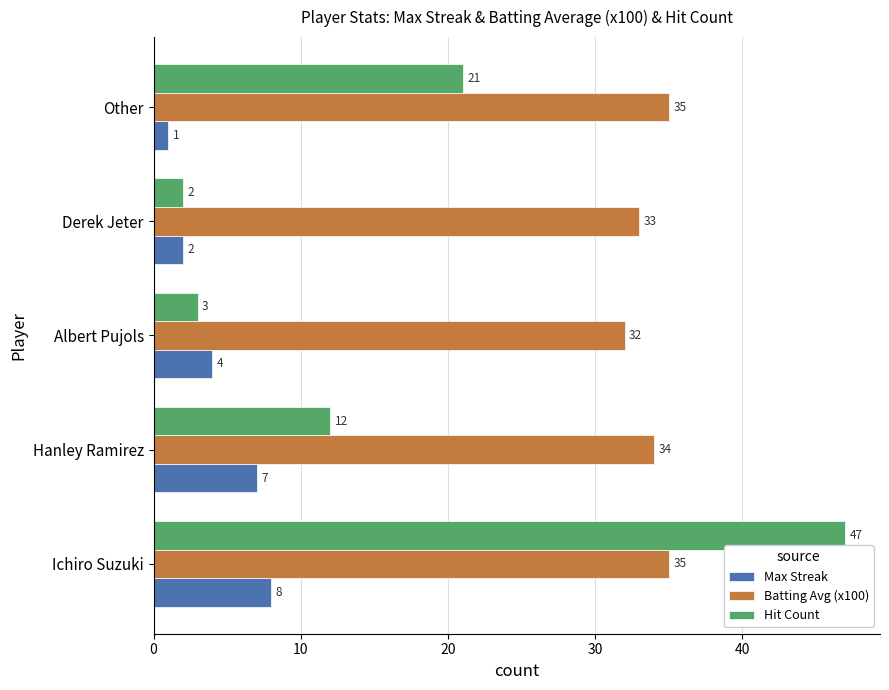

Rank the series at Ichiro Suzuki from lowest to highest value.

Max Streak, Batting Avg (x100), Hit Count